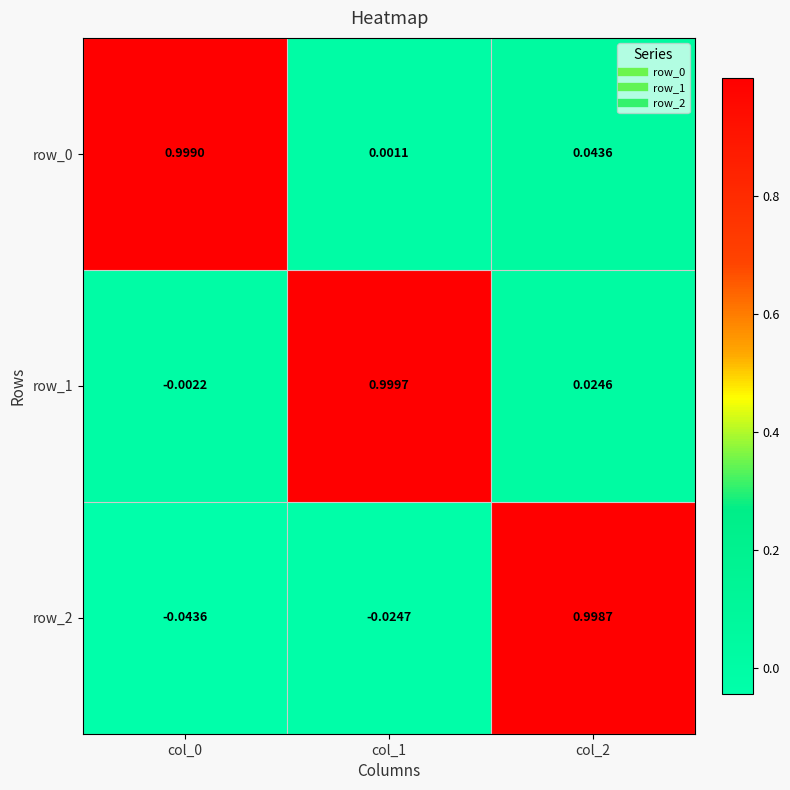

The row_1 series shows 1.4 at col_1. True or false?

False